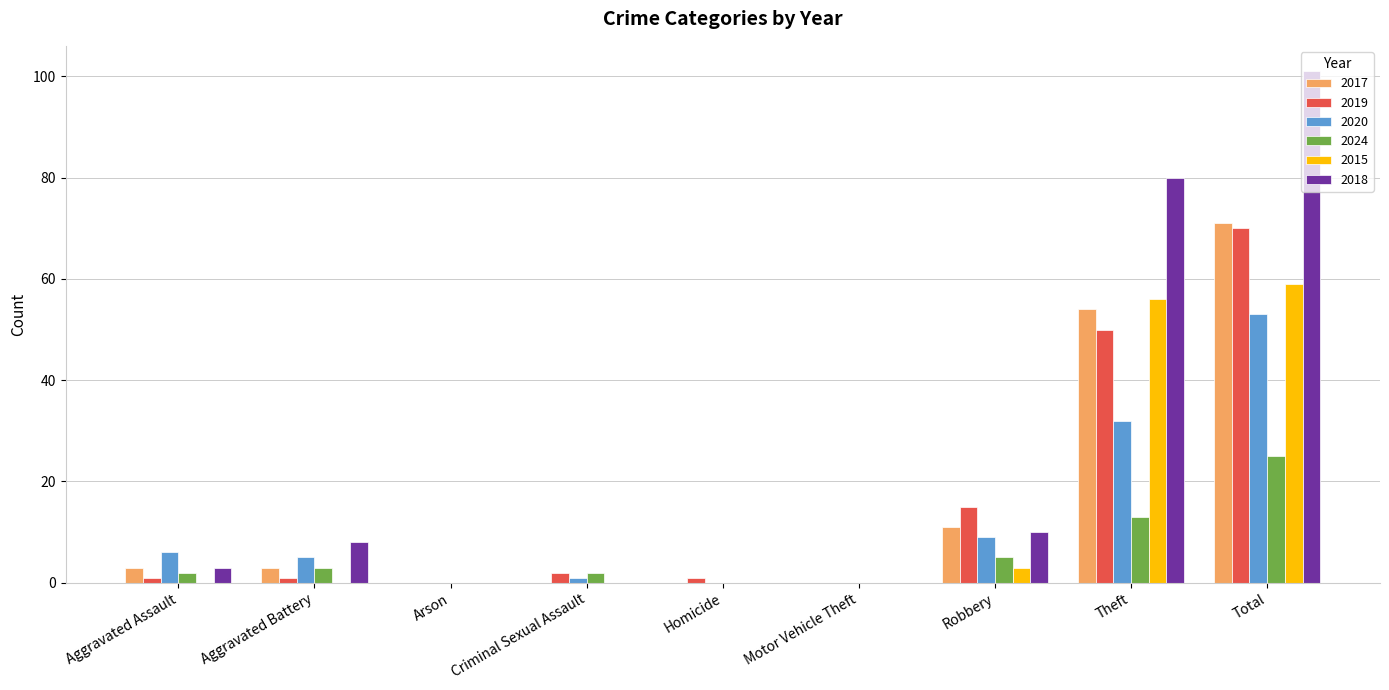

What is the sum of the 2017 values at Total and Arson?

71